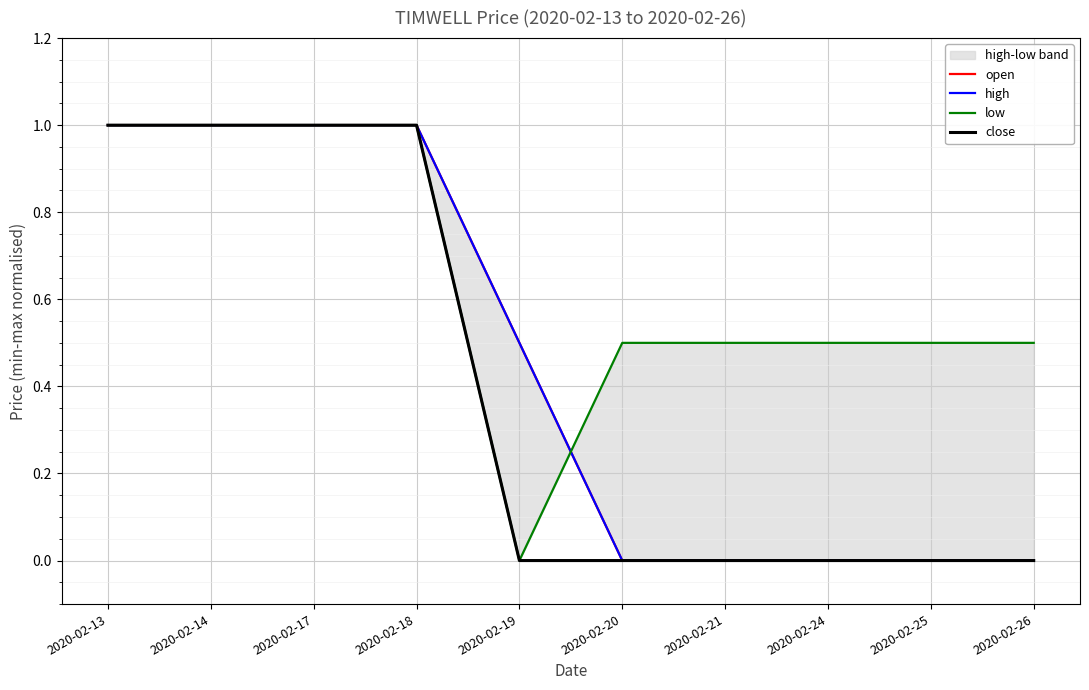

At 2020-02-25, list the series in order from largest to smallest.

low, open, high, close